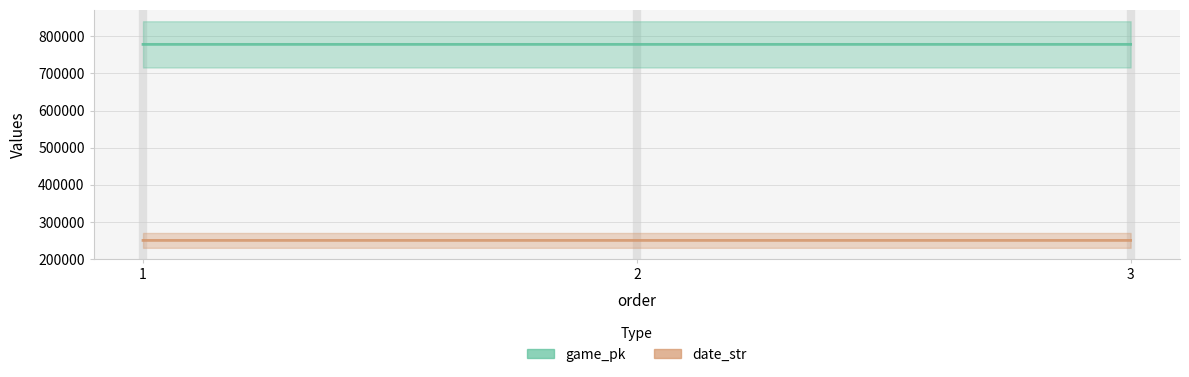

The value of game_pk at 2 is 402956. True or false?

False